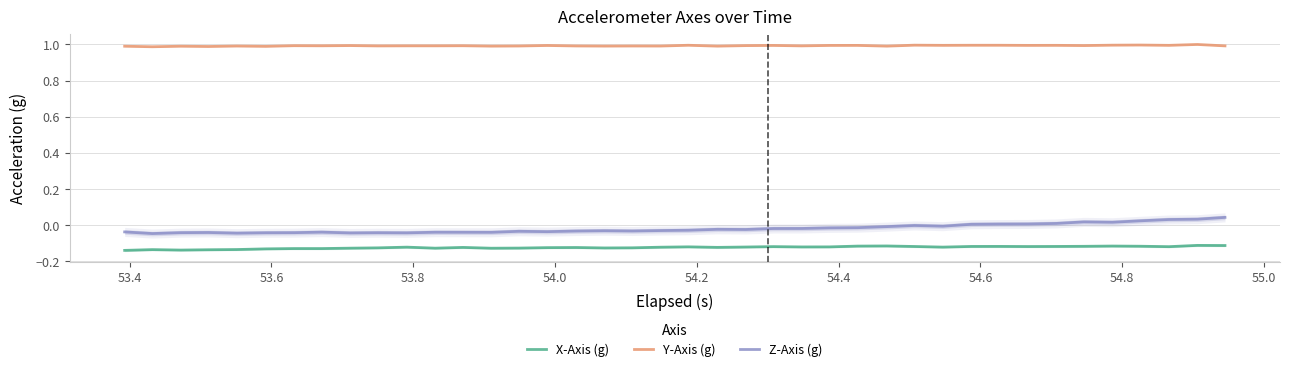

True or false: X-Axis (g) and Z-Axis (g) intersect in this chart.

False